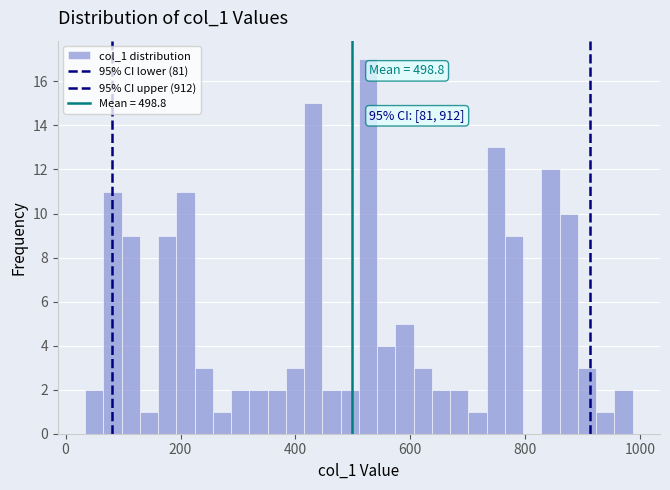

Read against the x-axis, roughly where is the centre of the tallest bar?

520